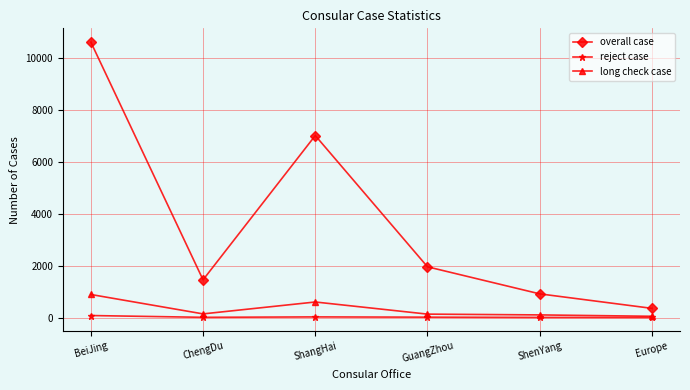

What is the value of the long check case point at the 1st from the left?

886